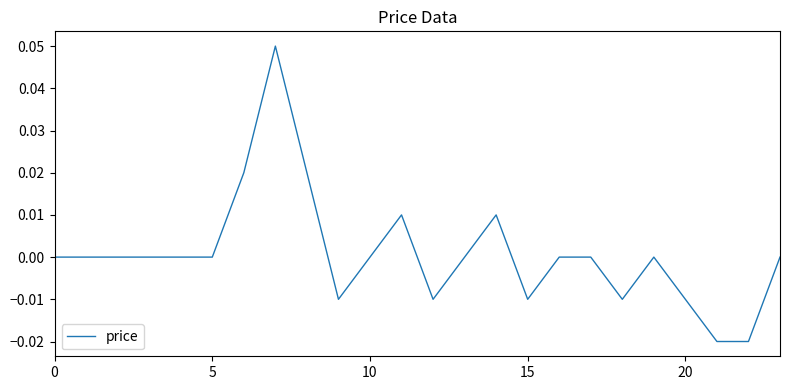

Does the chart have visible grid lines?

No